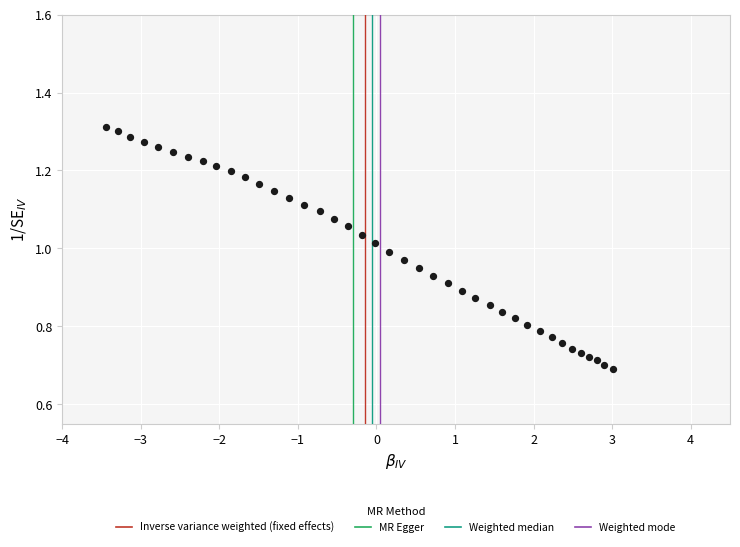

What is the range of X values (max minus min)?

6.5